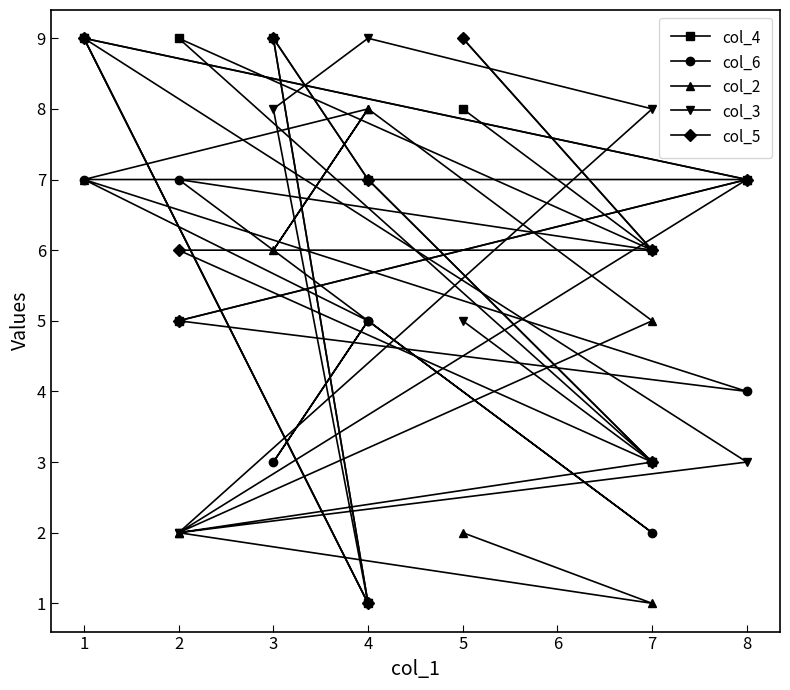

Which series has the widest spread of values?

col_4